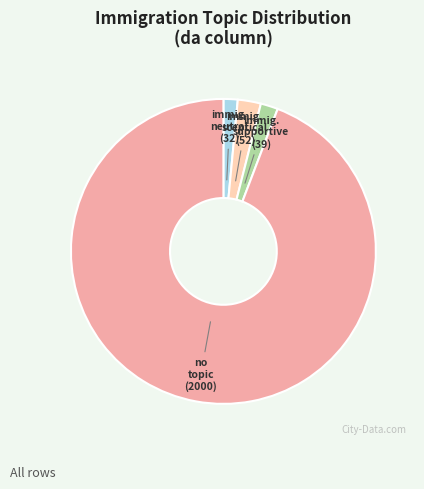

Count the number of slices in the pie.

4